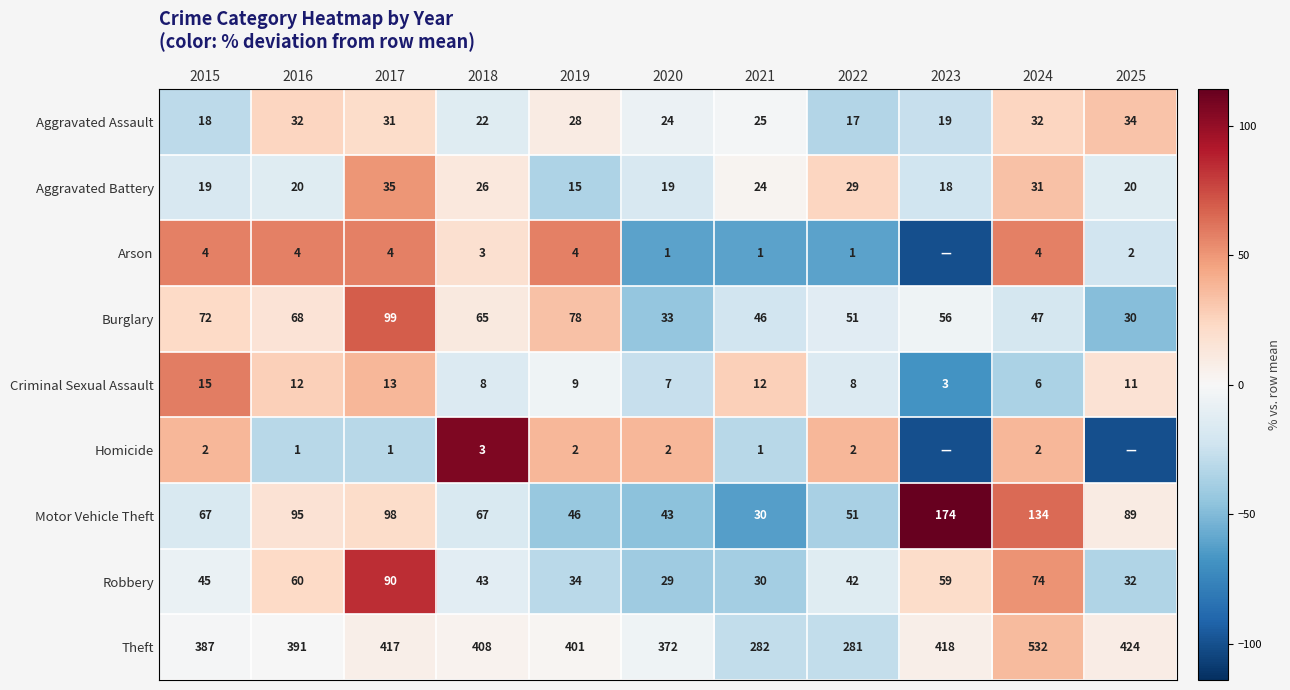

What is the spread (max minus min) of values at 2015?

385.0